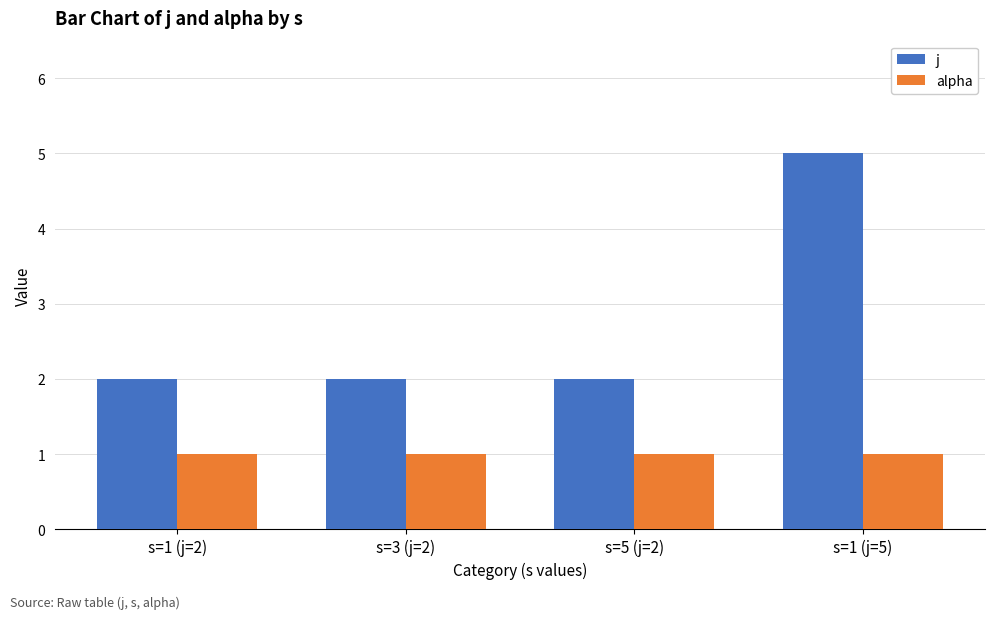

The j series shows 3 at s=5 (j=2). True or false?

False